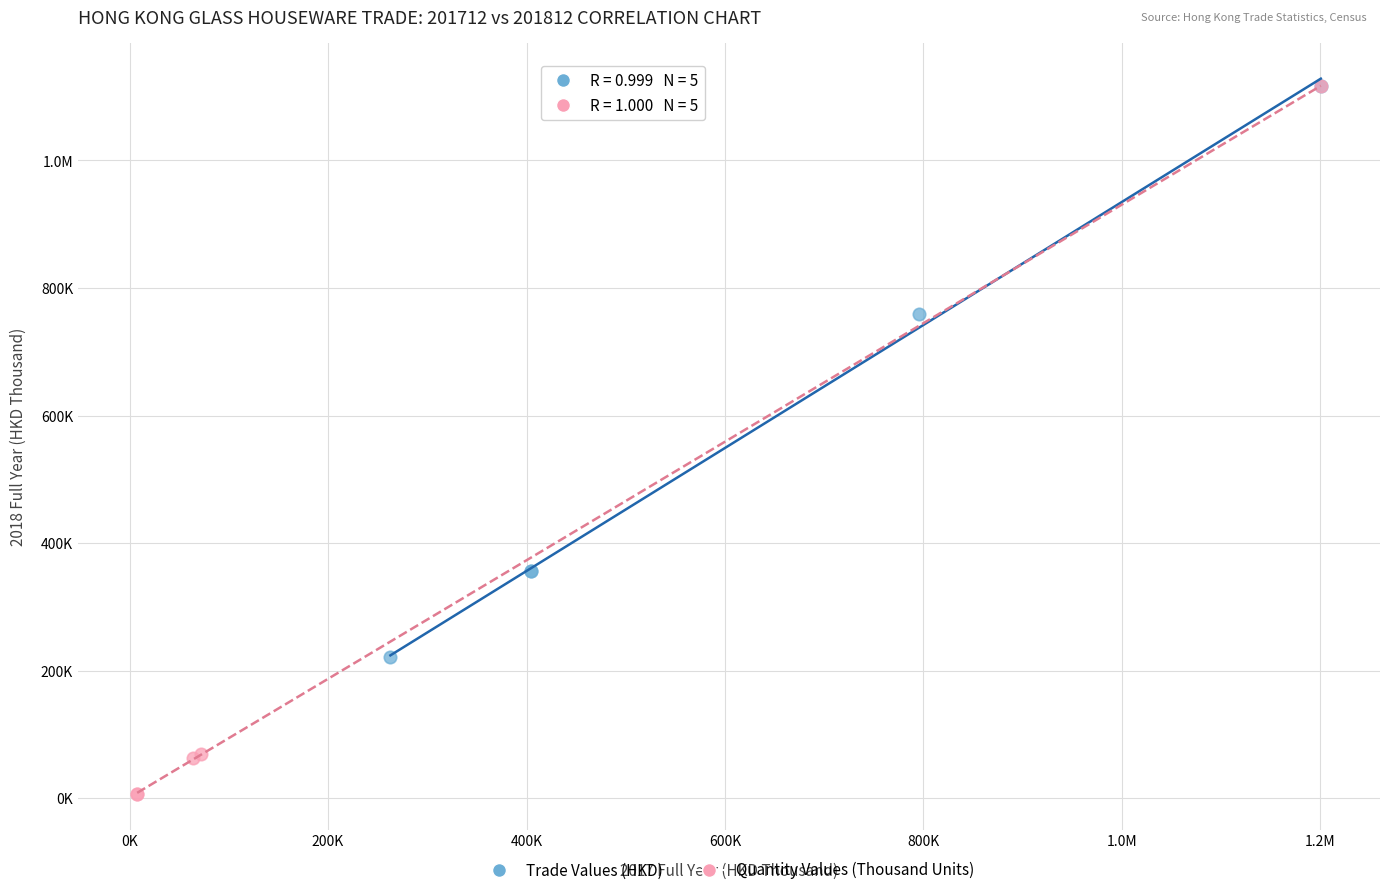

What are all the series names shown in the legend?

Trade Values (HKD), Quantity Values (Thousand Units)